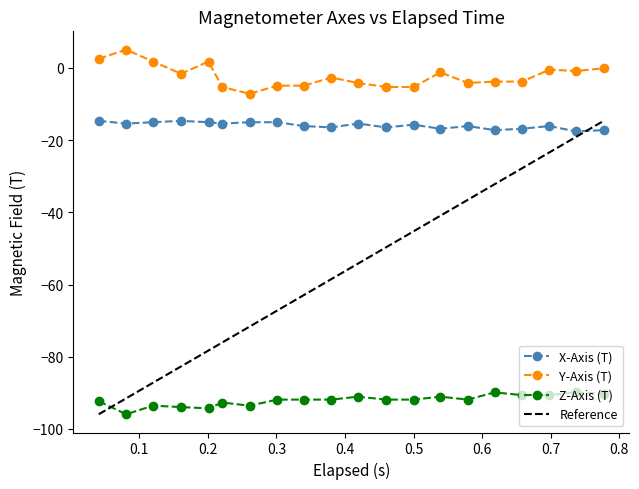

True or false: Y-Axis (T) and Z-Axis (T) cross at least once.

False